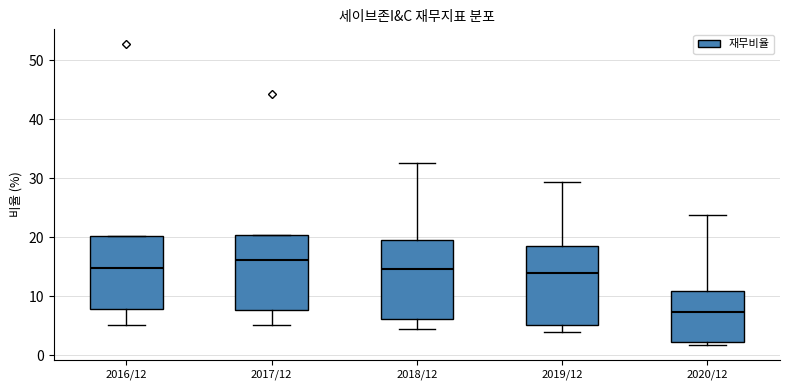

Where does the median line of the box for 2020/12 sit on the y-axis? The values are not printed on the chart, so give them approximately, as read against the axis.

7